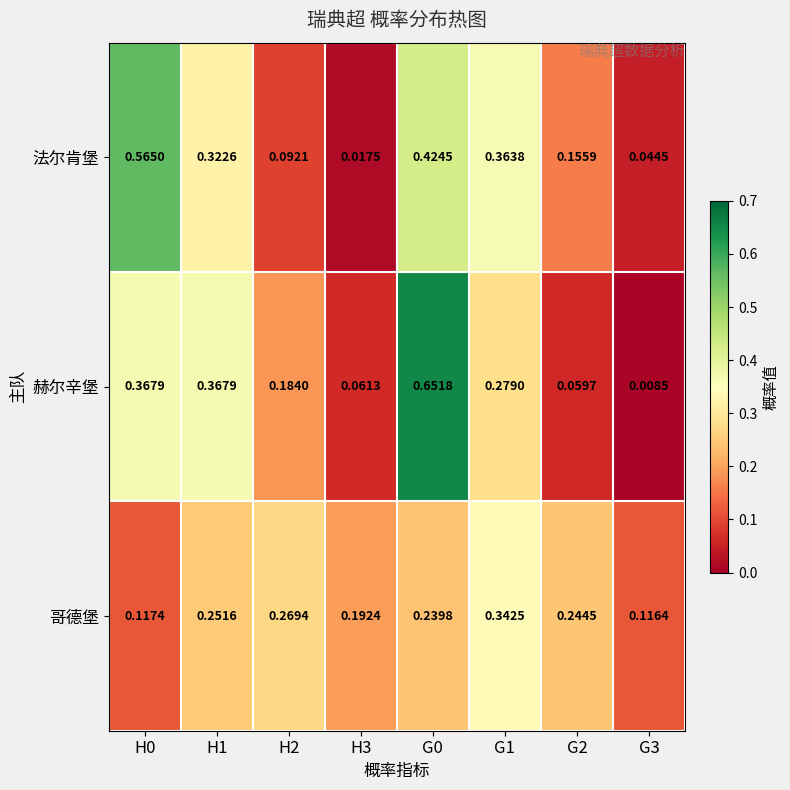

Which series changed the most between H0 and G2?

法尔肯堡